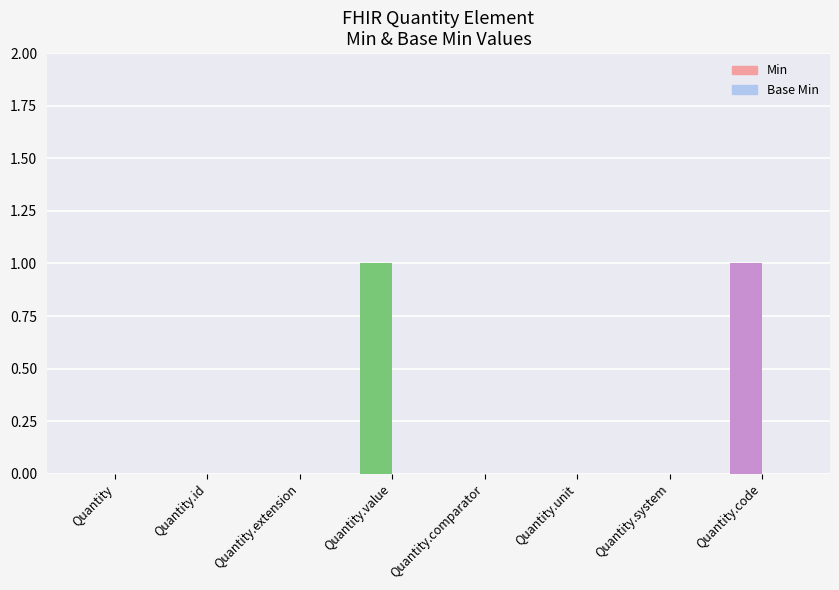

Between Quantity.extension and Quantity.value, which series saw the biggest shift?

Min